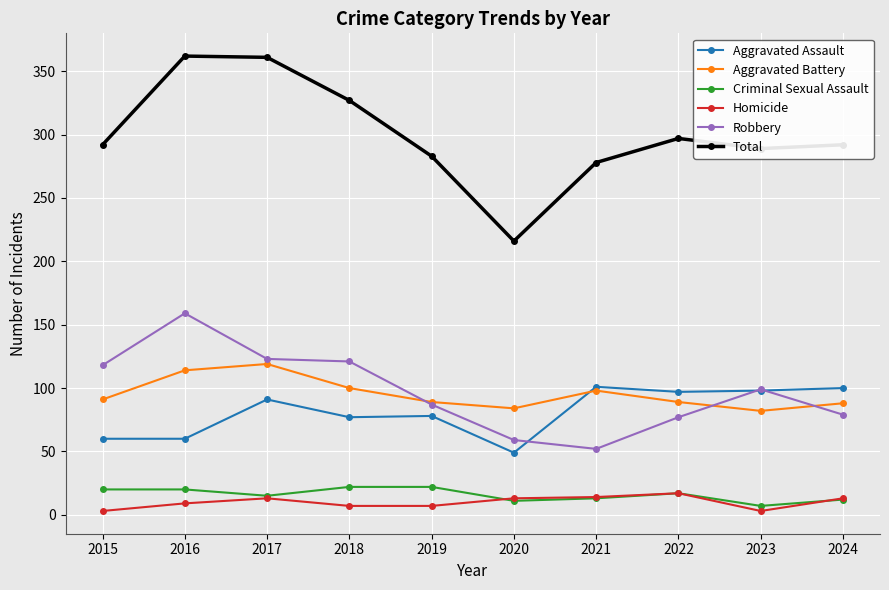

How many values in the Total series are below 292?

4